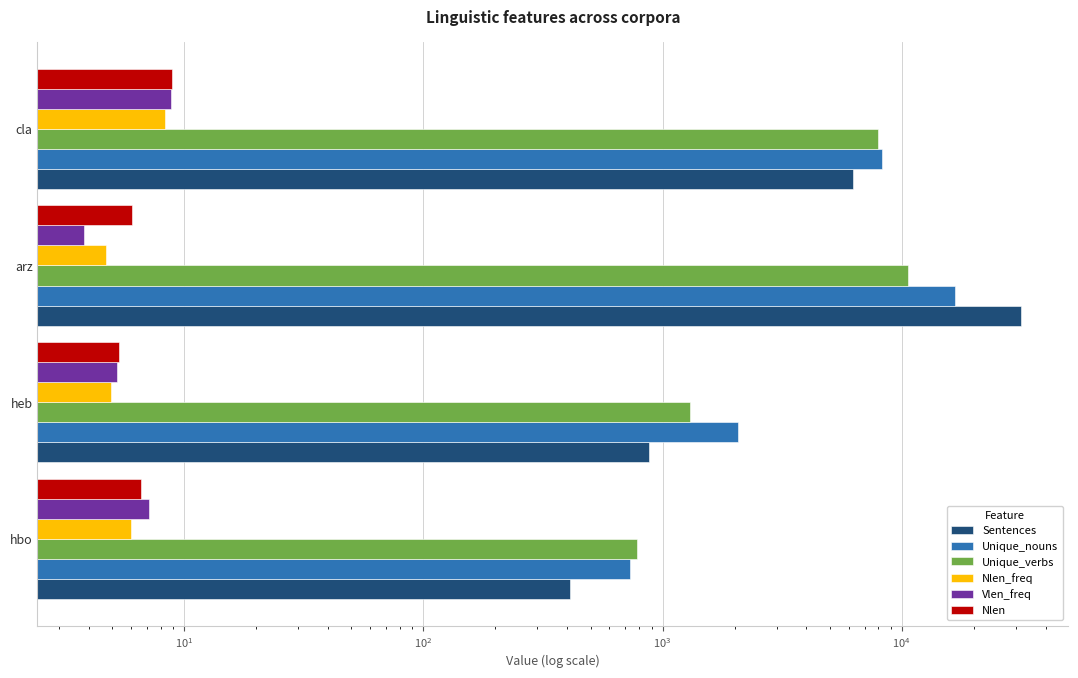

Are the bars grouped side by side (vs. stacked)?

Yes